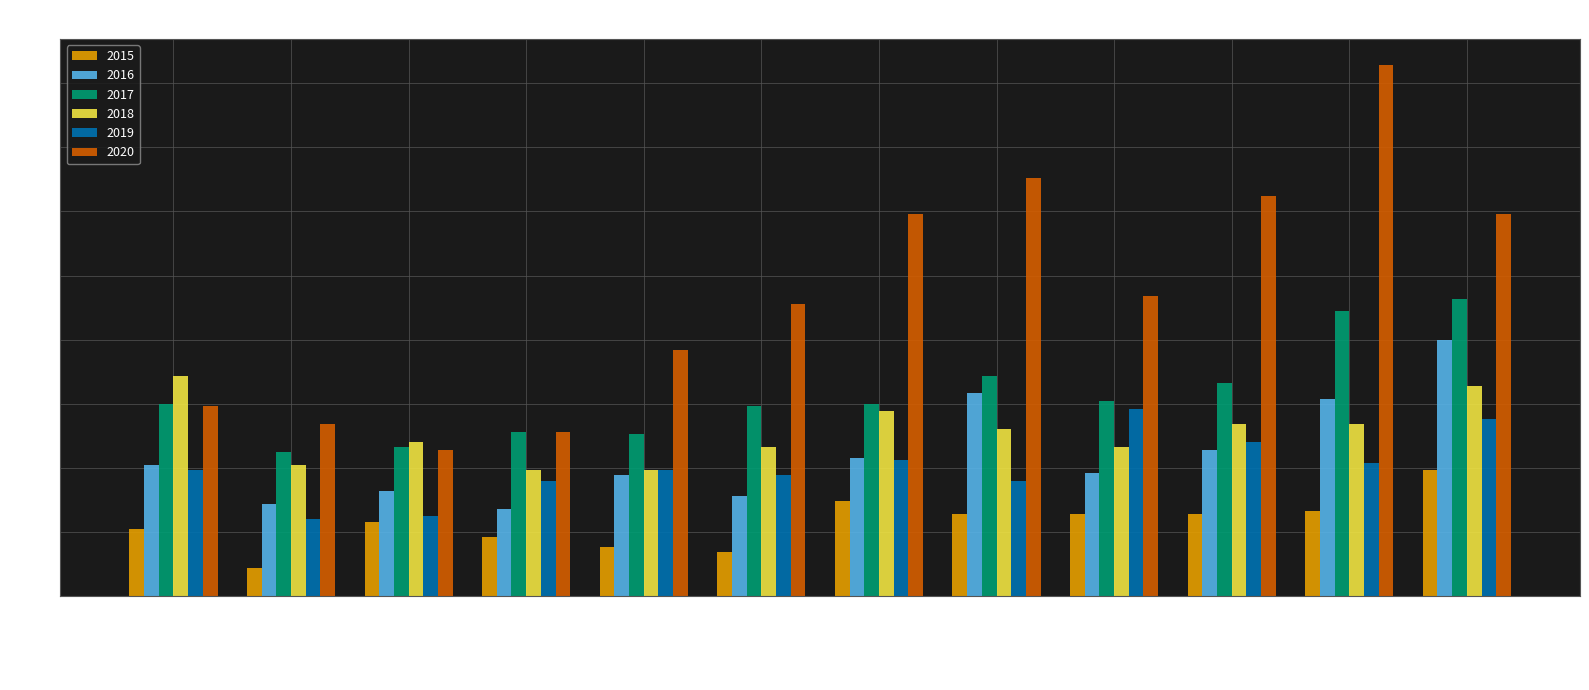

What is the approximate value of 2018 at November?

67